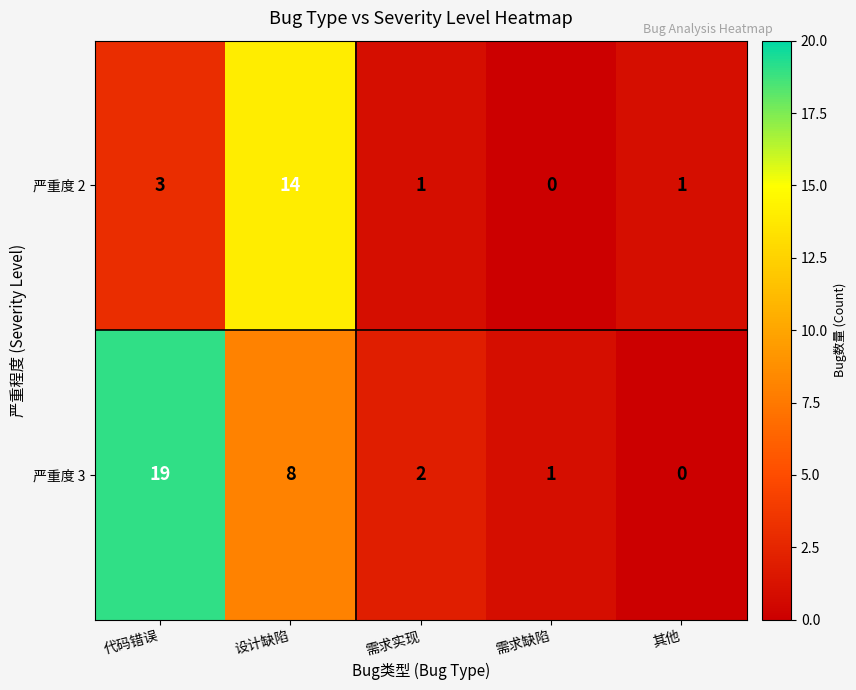

How many series are shown in this chart?

2